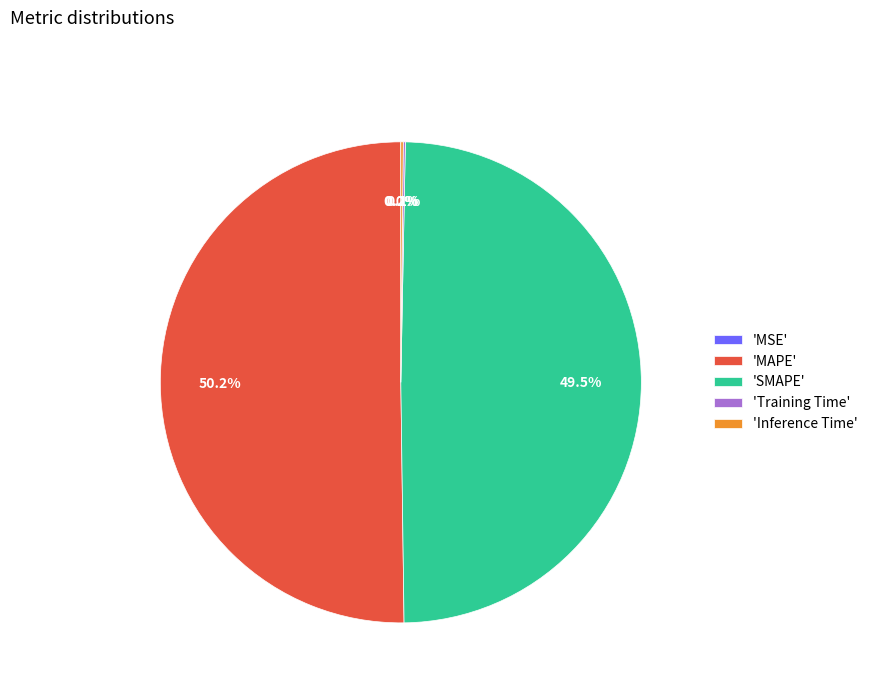

What is the largest slice in the pie chart?

'MAPE'